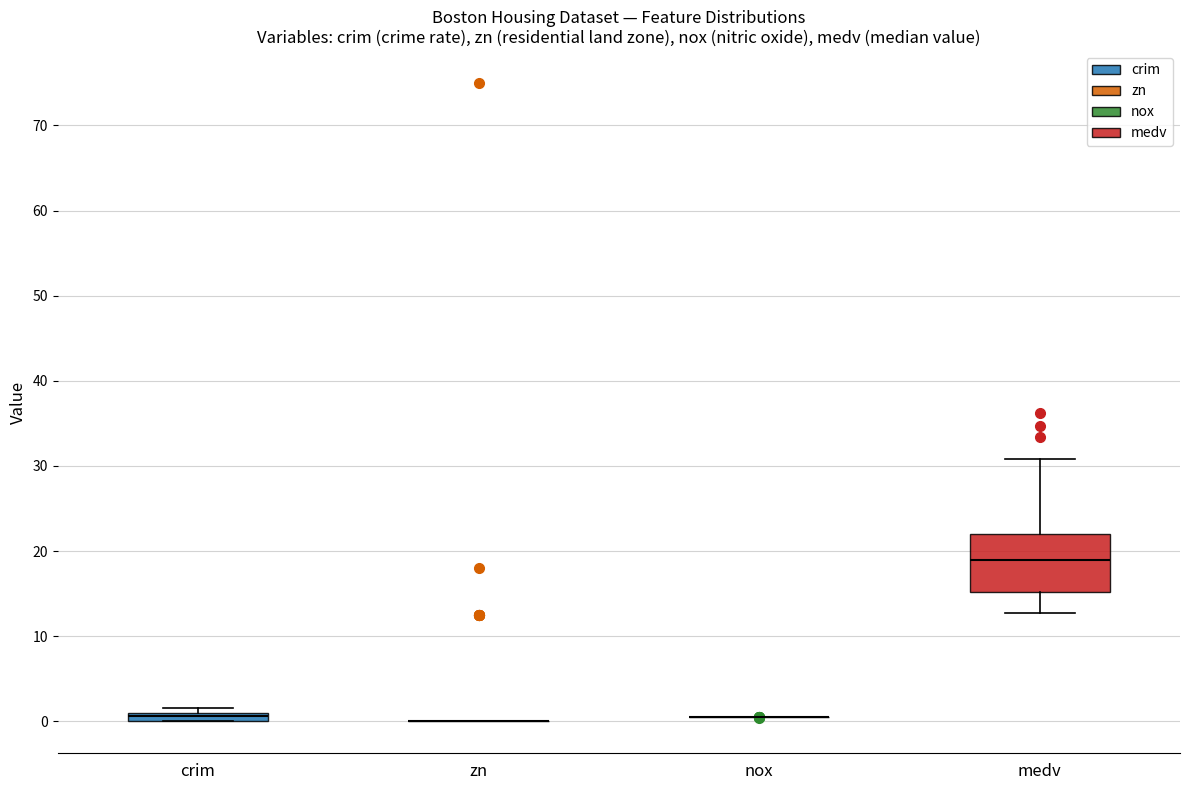

Comparing the boxes themselves (not the whiskers), which one is the tallest?

medv